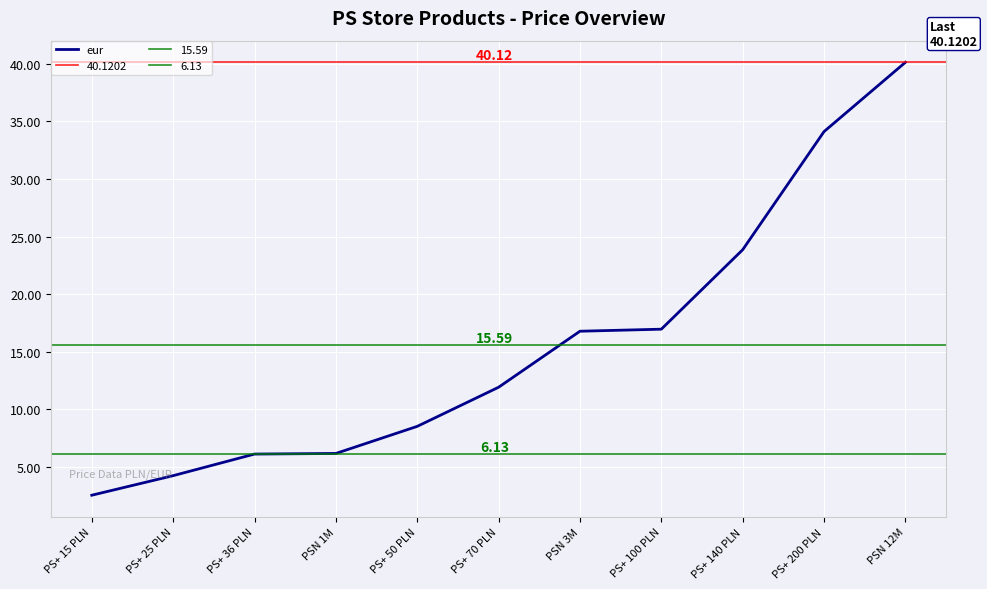

At which label does the data first exceed 11?

PS+ 70 PLN